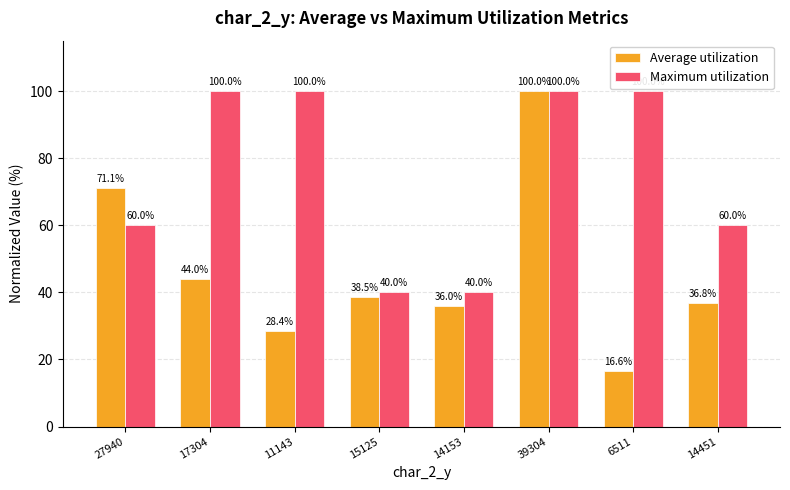

Reading left to right, what are all the values shown in this chart?

Average utilization: 27940=71.1	17304=44.0	11143=28.4	15125=38.5	14153=36.0	39304=100.0	6511=16.6	14451=36.8
Maximum utilization: 27940=60.0	17304=100.0	11143=100.0	15125=40.0	14153=40.0	39304=100.0	6511=100.0	14451=60.0